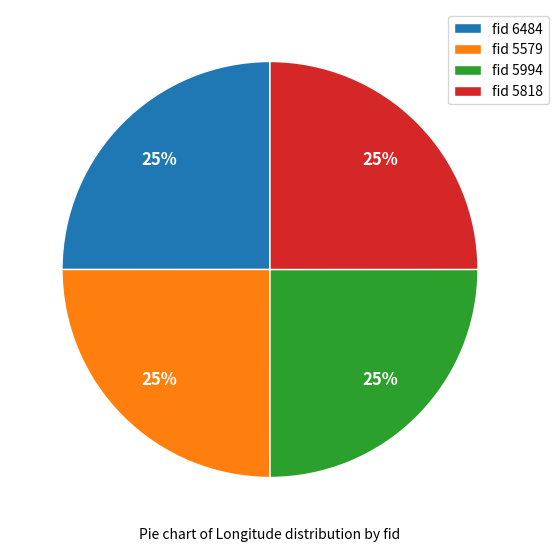

To the nearest percent, what percentage of the pie is fid 5579?

25%